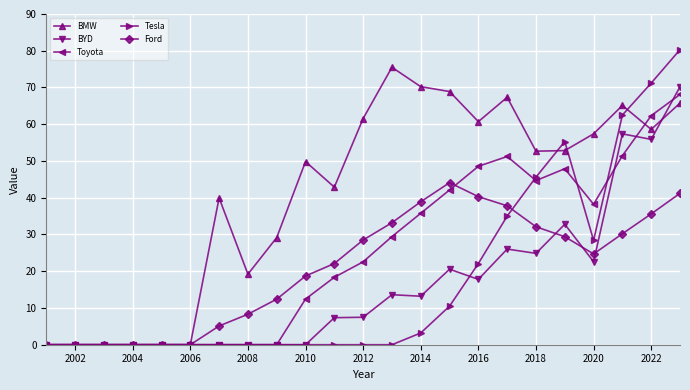

True or false: BYD has more than 0 interior local peaks.

True